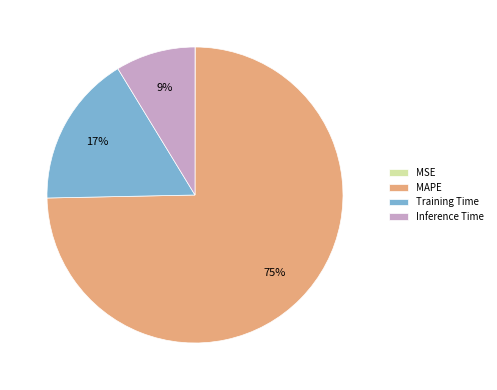

Which slice represents more than half of the pie?

MAPE